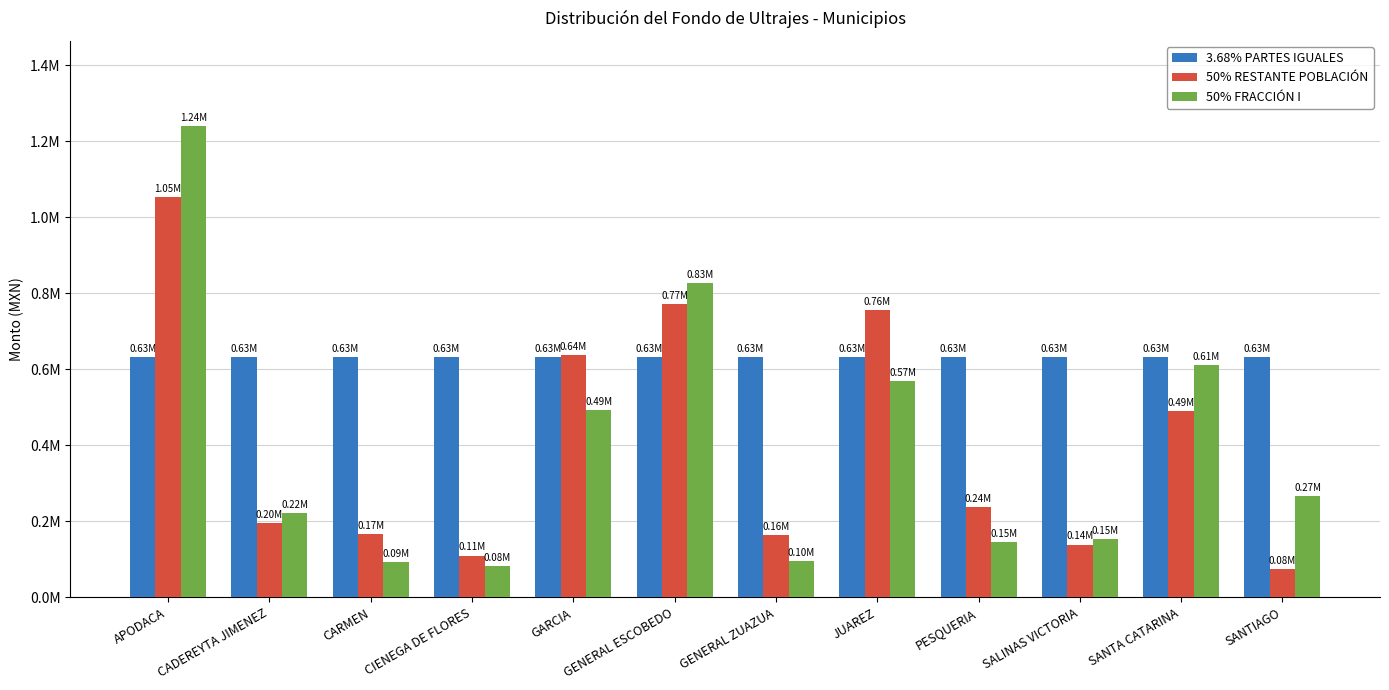

What is the label of the 12th bar from the right?

APODACA